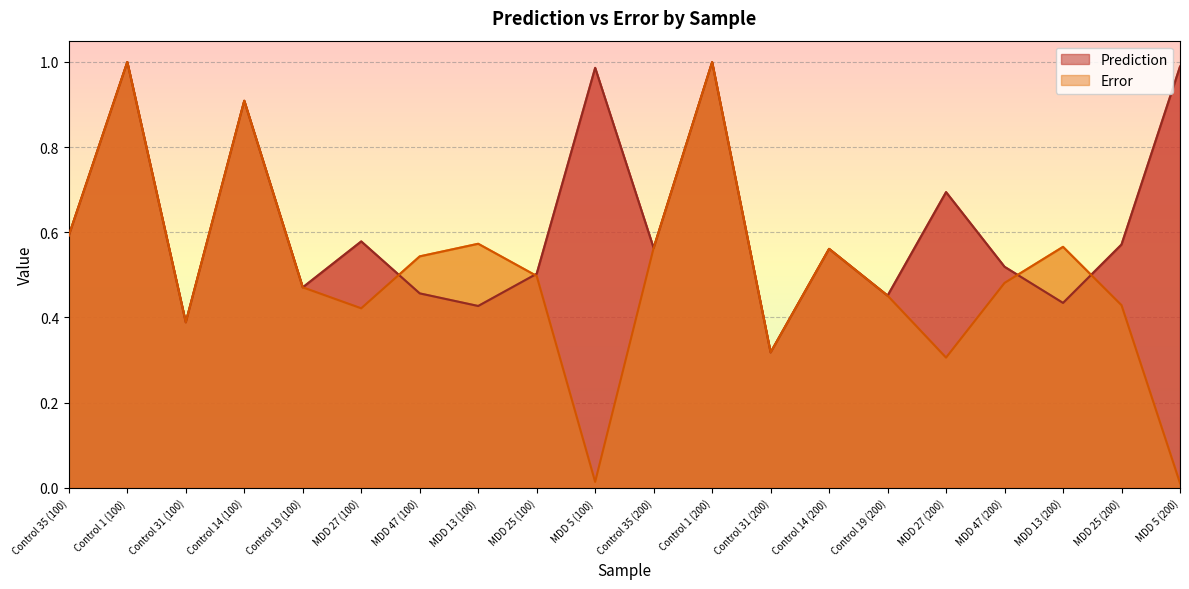

How many interior local valleys does the Error series have?

5